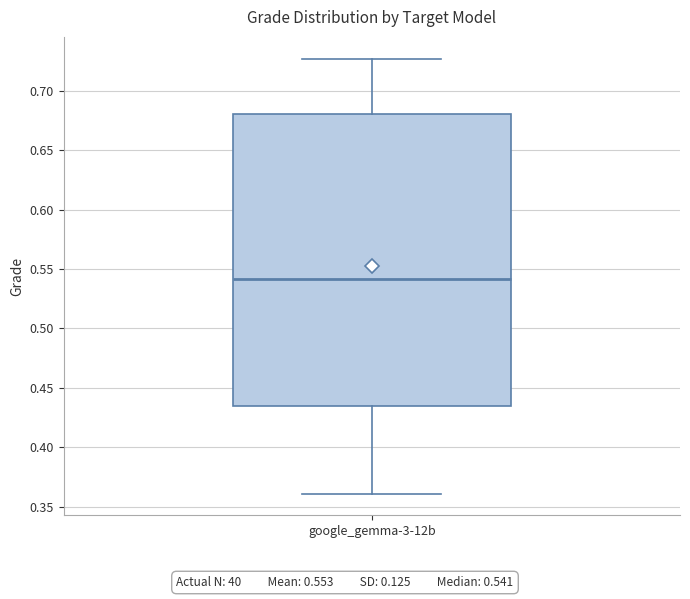

Where does the median line of the box for google_gemma-3-12b sit on the y-axis? The values are not printed on the chart, so give them approximately, as read against the axis.

0.540